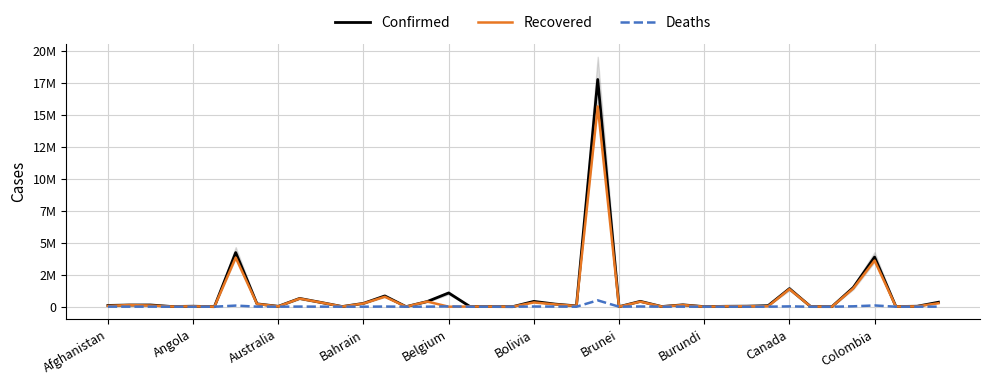

Reading right to left, transcribe all the data shown in this chart.

Confirmed: 350630	36957	12298	3888614	1505001	4945	7101	1414805	80328	41581	31910	5121	147069	13462	420964	251	17801462	63247	204814	417195	1889	8140	13004	1078251	409385	4040	844970	261988	12242	335399	649309	30322	224086	4242763	1263	37467	13842	135219	132484	98734
Recovered: 272128	27911	11211	3616680	1431515	4768	6859	1375709	35261	35940	30907	773	133452	13287	392772	239	15687189	58541	179858	332662	1544	7979	12551	0	402202	3980	778421	251785	11208	329339	635544	23727	215893	3844329	1221	31569	13650	94093	129903	63426
Deaths: 4473	866	161	98746	31259	174	98	26016	1313	394	281	8	3251	167	17987	3	498499	940	9630	15924	1	103	328	25117	3025	47	13399	1286	240	4961	10677	910	4492	88247	42	853	127	3615	2454	3934